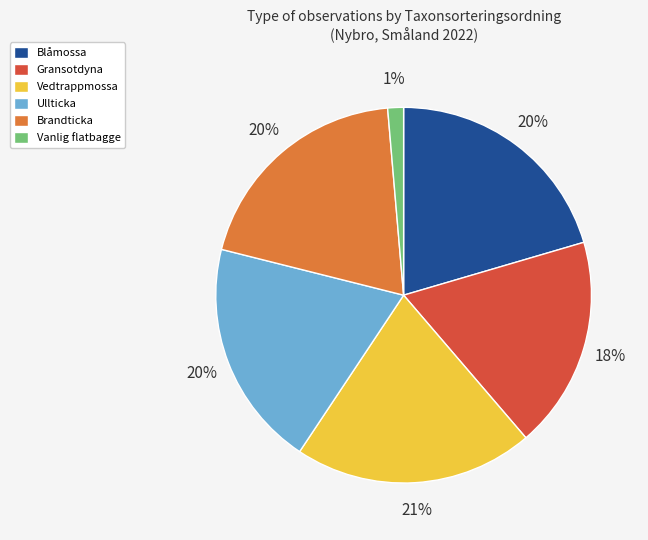

To the nearest percent, what is the average slice percentage?

17%